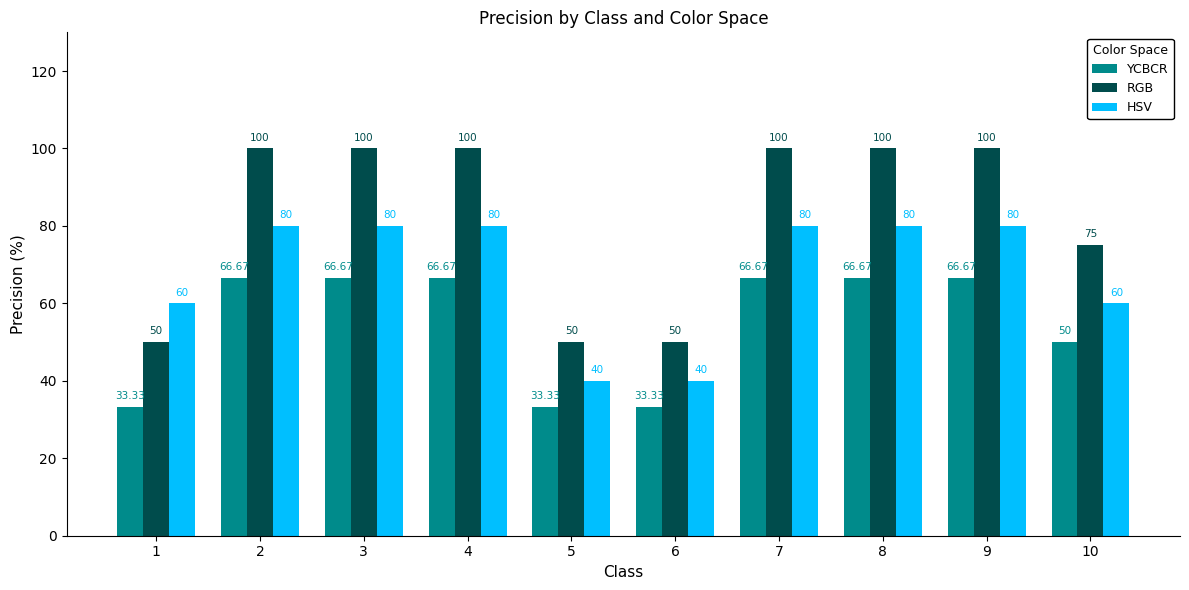

Does the chart contain stacked bars?

No